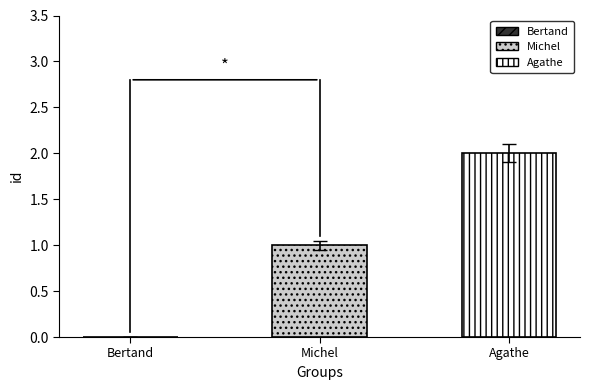

How many series are shown in this chart?

2